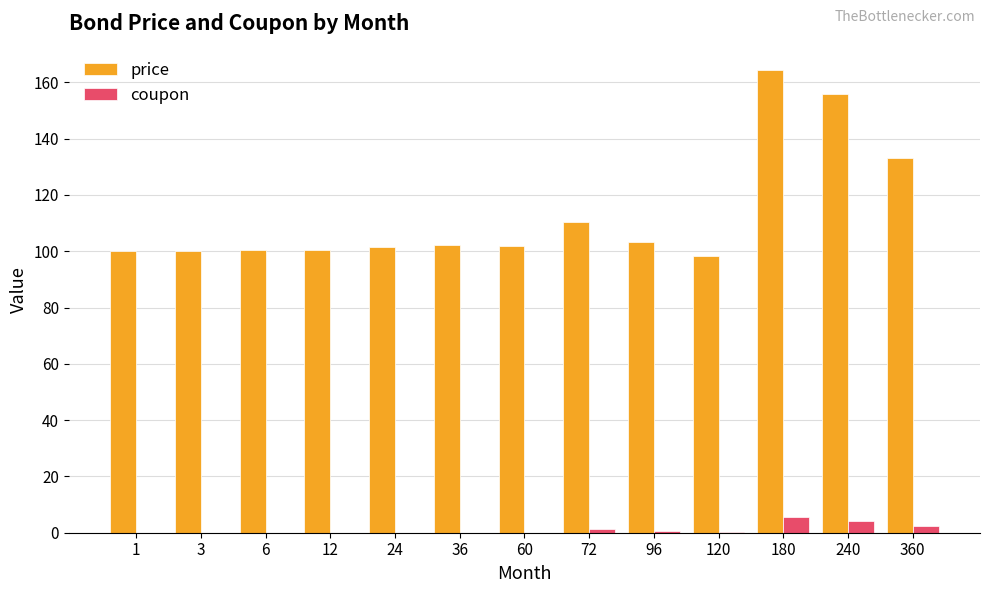

Is the value of coupon at 12 greater than the value of price at 12?

No